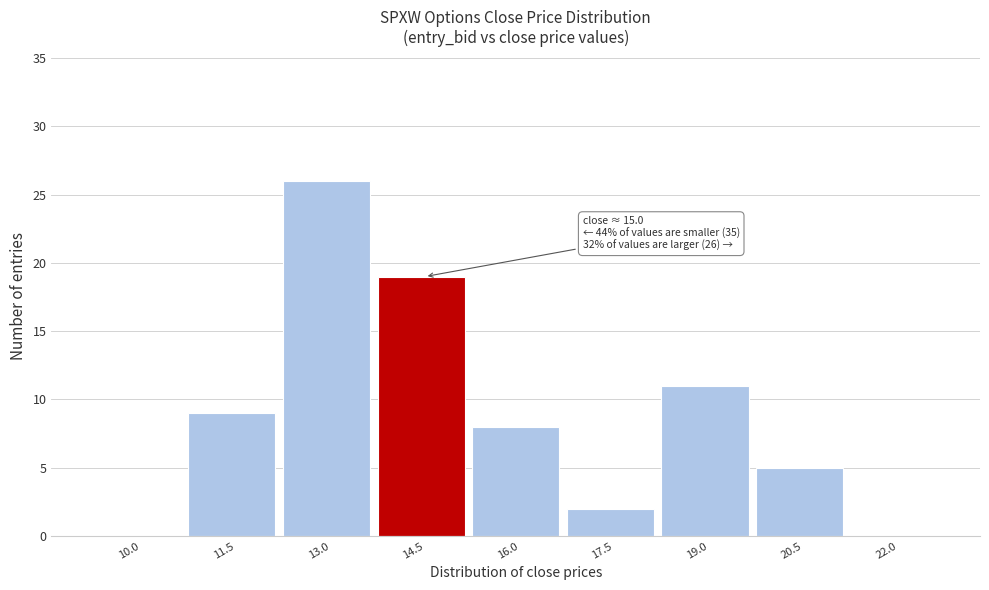

Reading right to left, what are all the values shown in this chart?

22.0=0	20.5=5	19.0=11	17.5=2	16.0=8	14.5=19	13.0=26	11.5=9	10.0=0